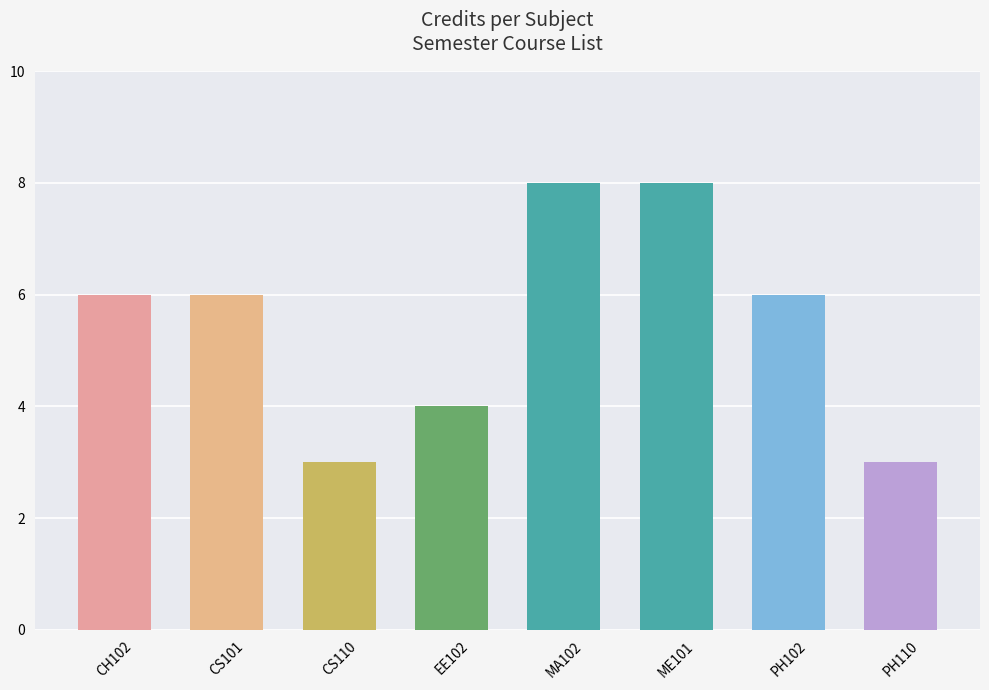

What is the sum of the values at CH102 and ME101?

14